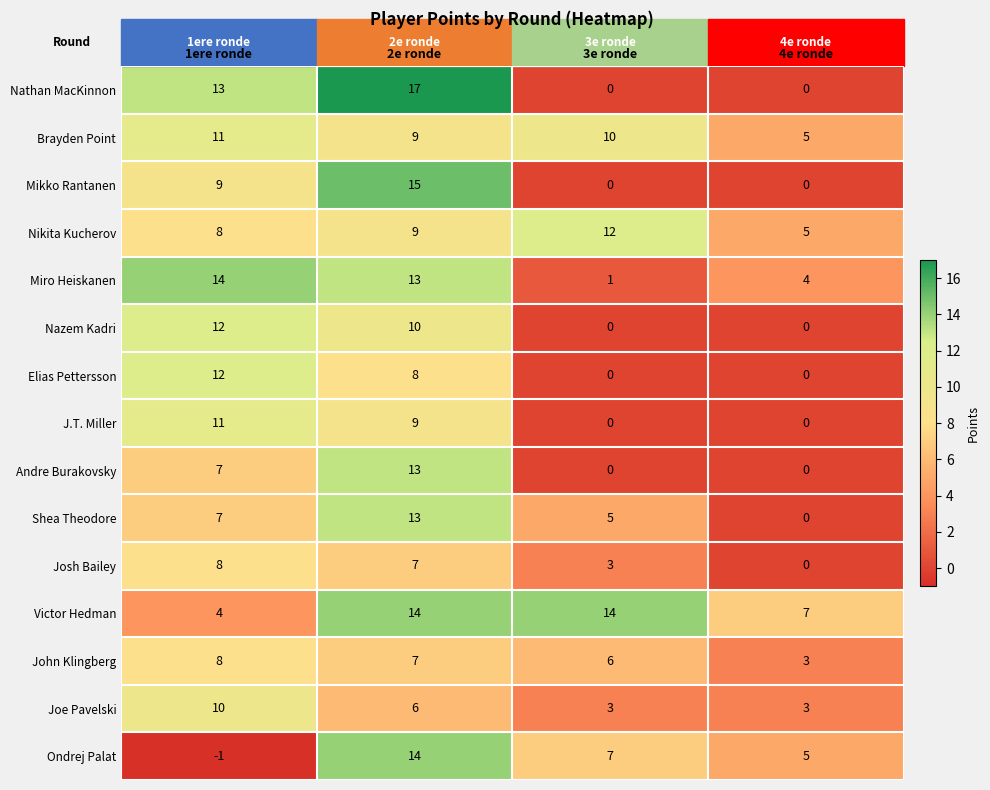

At which category is the sum across all series the highest?

2e ronde